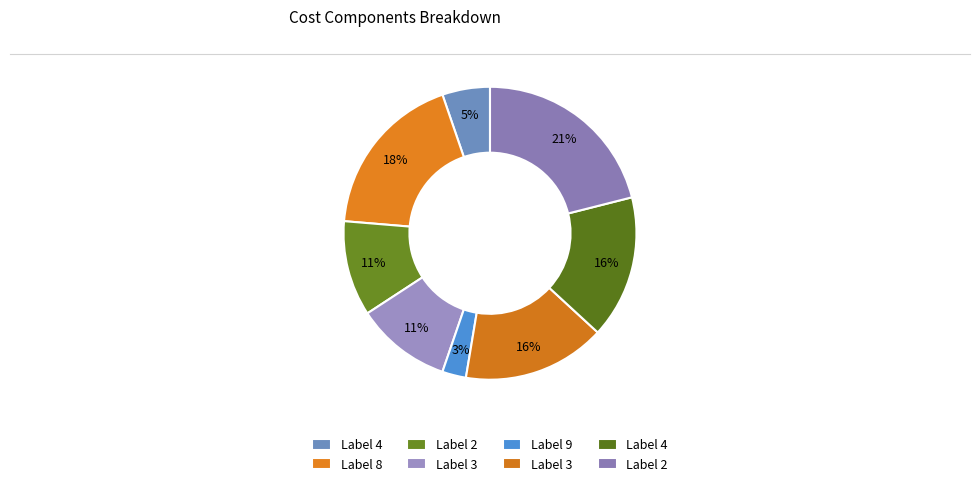

Count the number of slices in the pie.

8